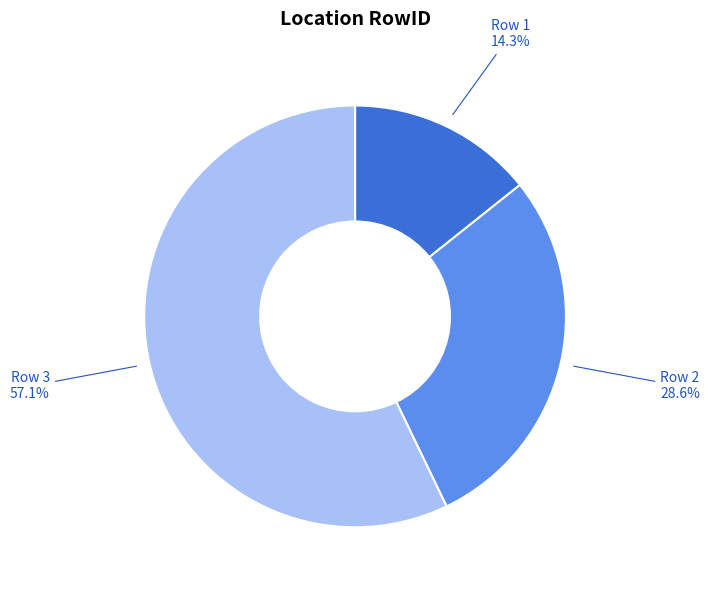

Is there a majority slice in this chart?

Yes